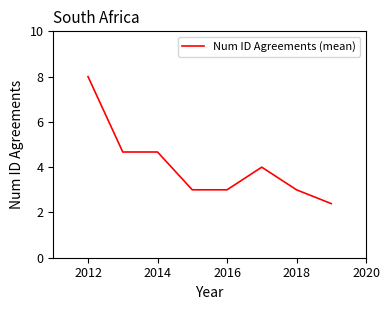

What is the difference between the maximum and minimum values?

5.6